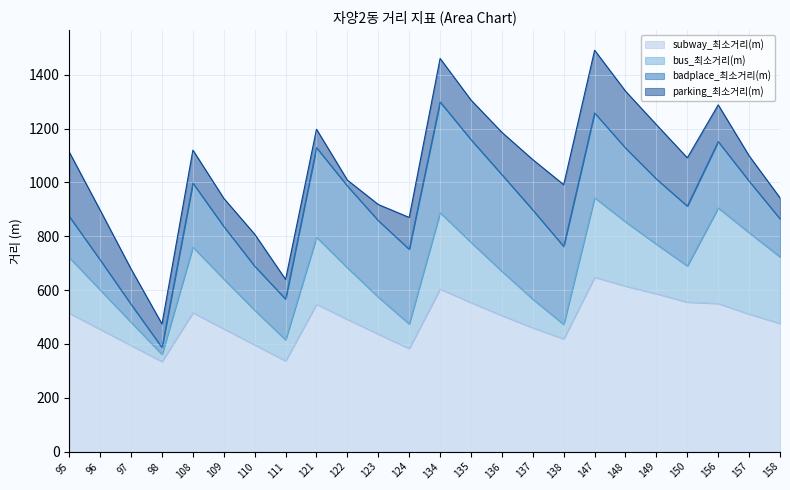

Reading left to right, extract all data points from this chart.

subway_최소거리(m): 95=514.1	96=454.1	97=394.1	98=334.5	108=515.9	109=455.9	110=396.2	111=336.7	121=547.5	122=491.3	123=436.3	124=382.9	134=604.2	135=553.7	136=505.4	137=460.0	138=418.5	147=647.6	148=614.8	149=586.4	150=555.3	156=549.9	157=510.8	158=476.1
bus_최소거리(m): 95=206.8	96=146.3	97=86.0	98=26.6	108=243.6	109=185.2	110=128.6	111=78.2	121=248.8	122=191.6	123=137.3	124=91.2	134=283.4	135=223.6	136=164.2	137=106.1	138=53.6	147=295.7	148=238.7	149=184.0	150=134.3	156=355.4	157=302.5	158=247.2
badplace_최소거리(m): 95=152.9	96=111.6	97=66.8	98=25.6	108=238.1	109=195.3	110=164.0	111=151.6	121=333.3	122=304.0	123=284.7	124=277.6	134=411.8	135=381.8	136=359.5	137=331.6	138=290.1	147=315.2	148=274.6	149=242.4	150=222.4	156=246.6	157=191.8	158=141.5
parking_최소거리(m): 95=239.1	96=184.9	97=131.4	98=87.5	108=122.7	109=104.7	110=119.0	111=73.4	121=68.5	122=21.9	123=59.9	124=118.4	134=161.5	135=147.5	136=157.3	137=187.3	138=229.6	147=233.1	148=211.4	149=202.1	150=179.7	156=136.5	157=94.2	158=78.1